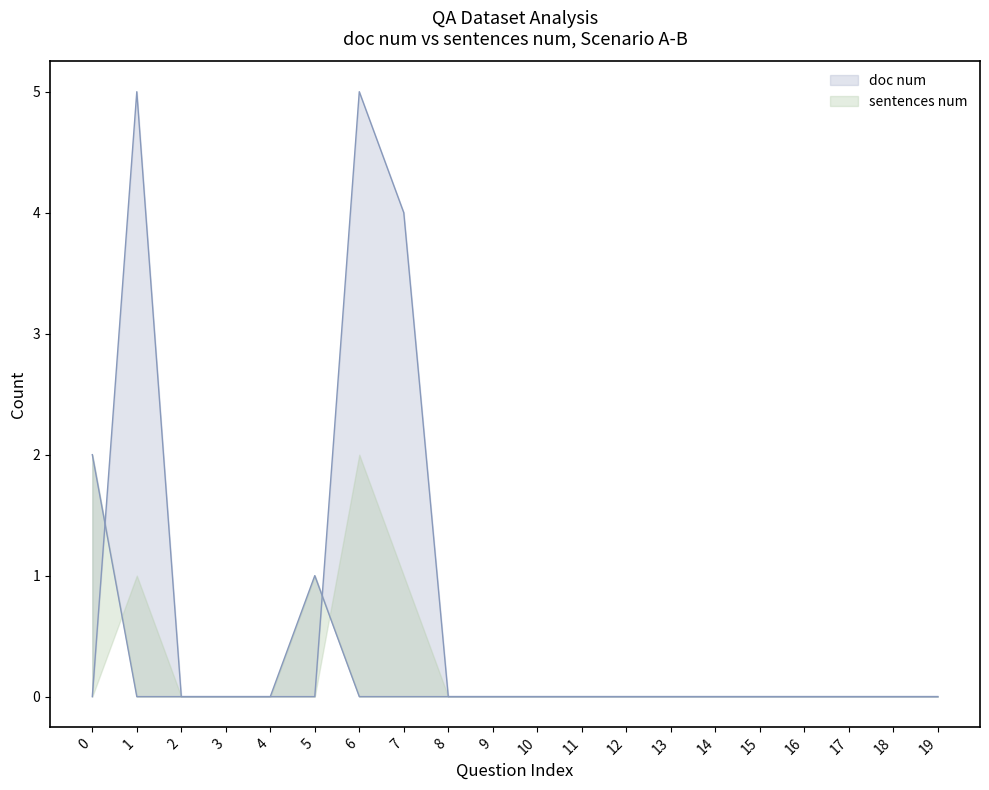

How many data points in doc_num_upper are above 0?

3